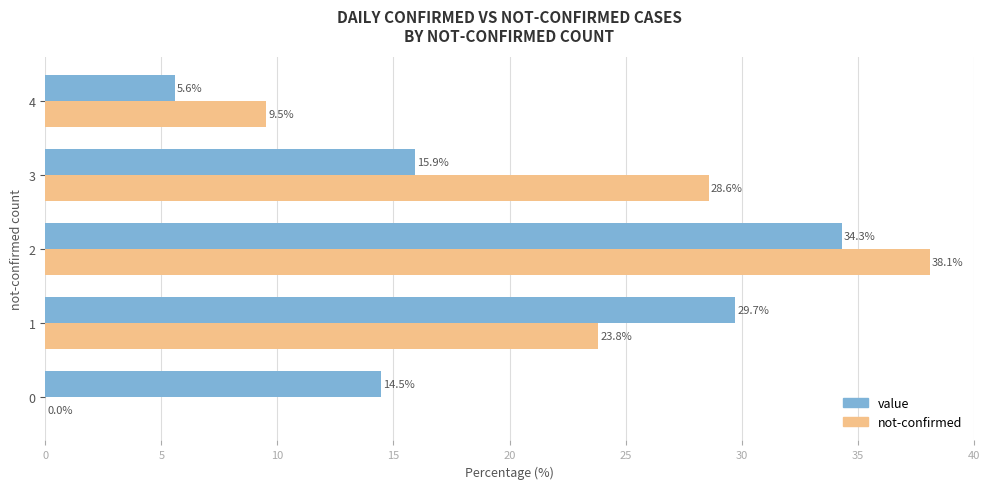

Count the number of data series in this chart.

2